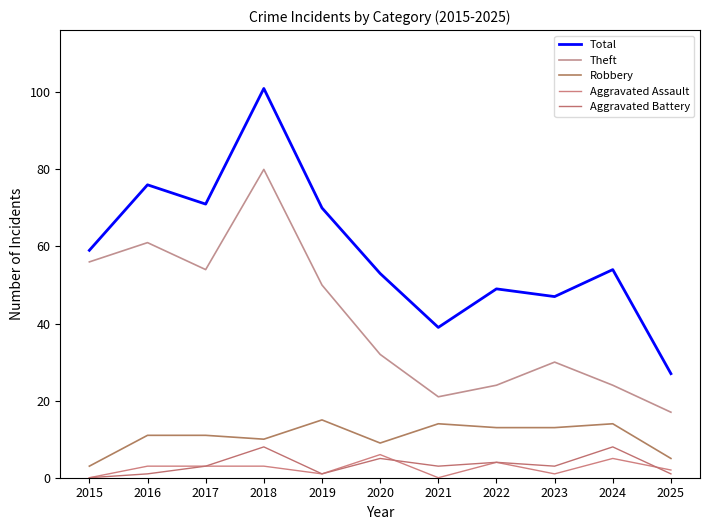

Which series has the widest spread of values?

Total